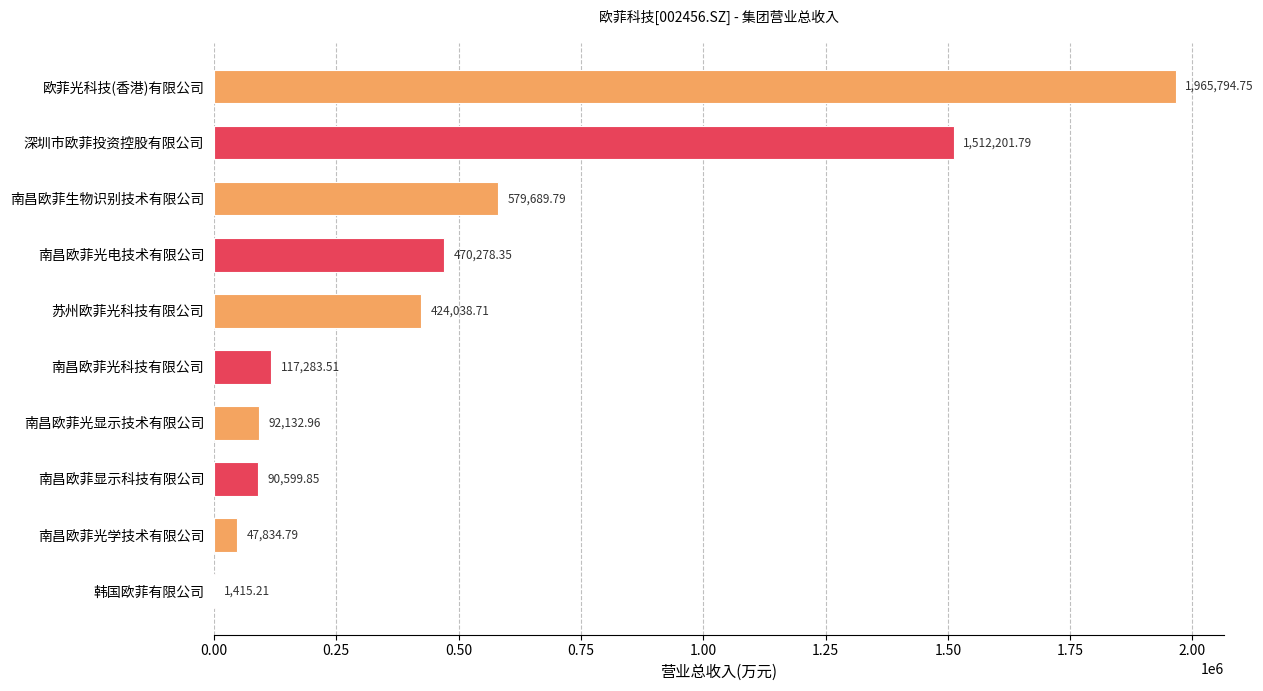

At which label is the value closest to 983604?

南昌欧菲生物识别技术有限公司